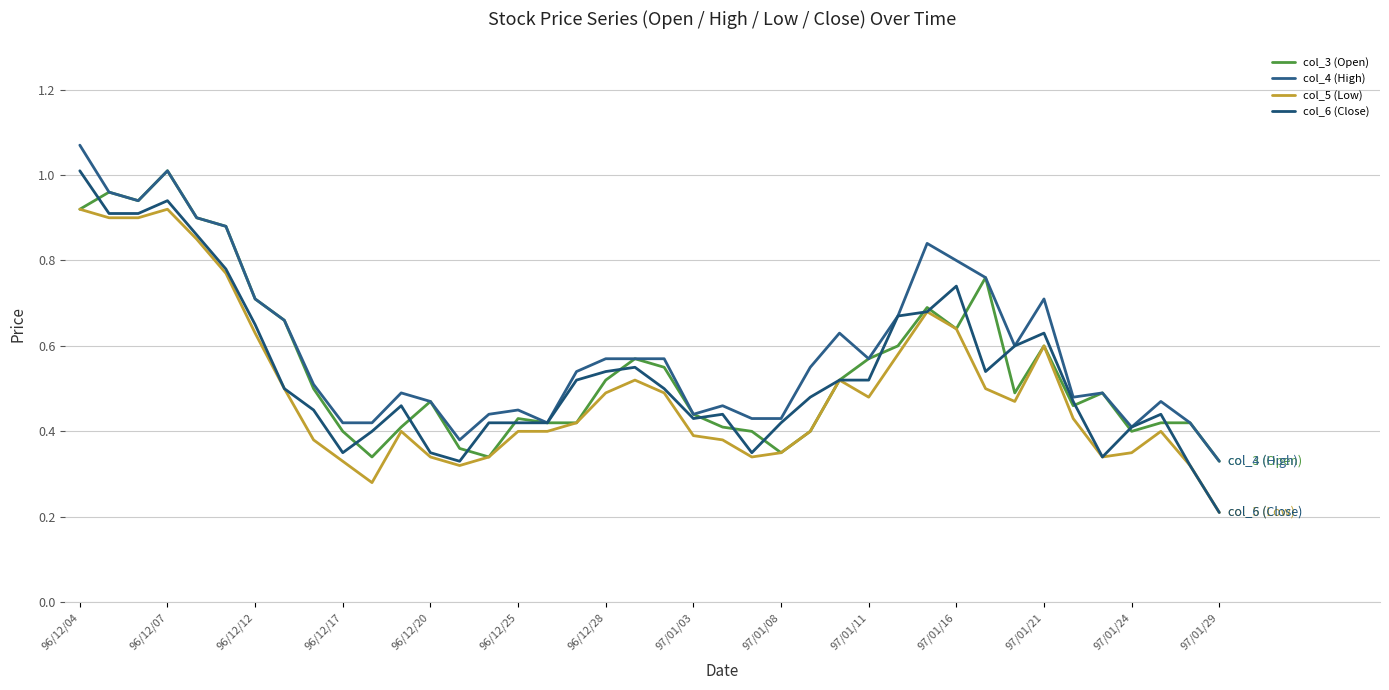

How many lines are shown in the chart?

4